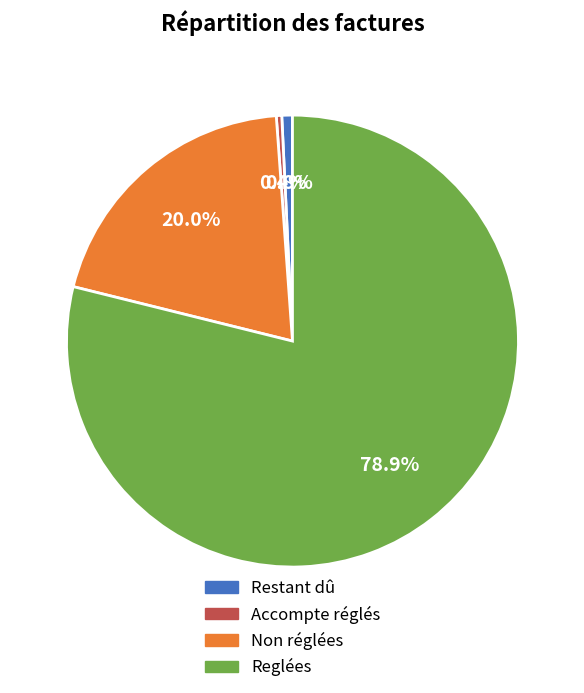

What is the largest slice in the pie chart?

Reglées